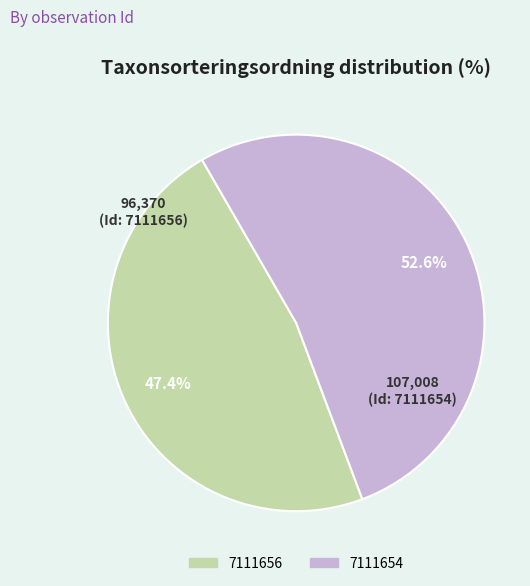

True or false: 7111654 accounts for 53% of the total.

True